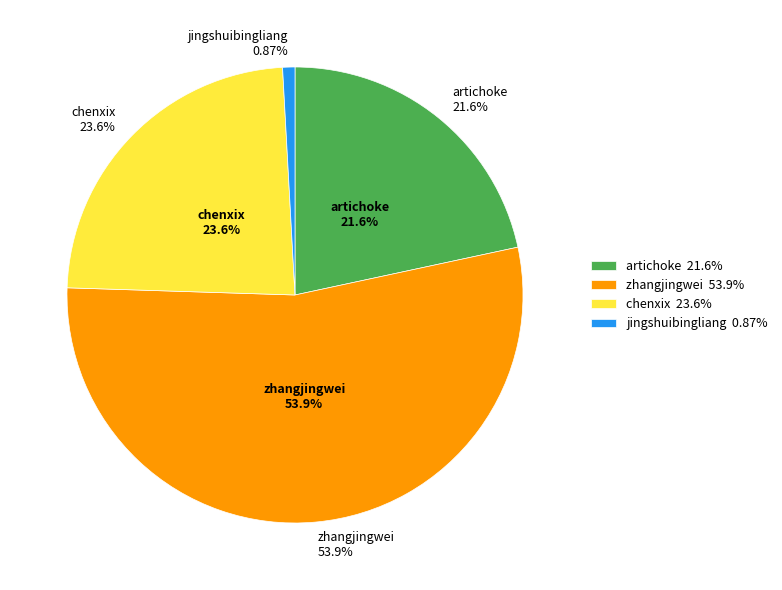

What percentage is NOT represented by artichoke?

78.4%